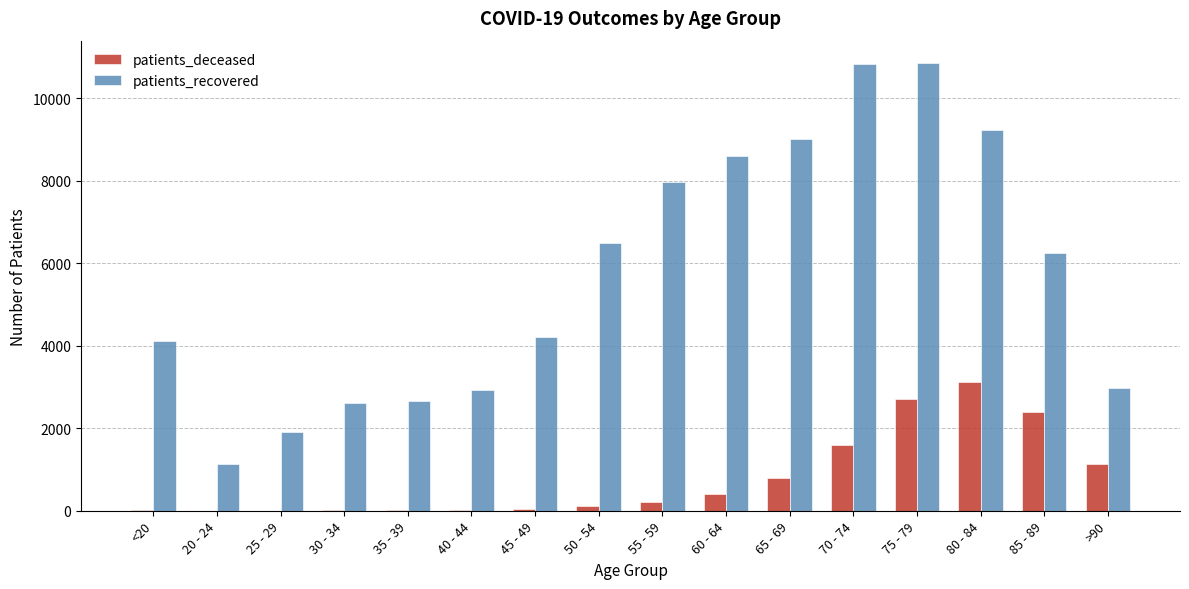

Where is patients_recovered nearest to the value 5985?

85 - 89